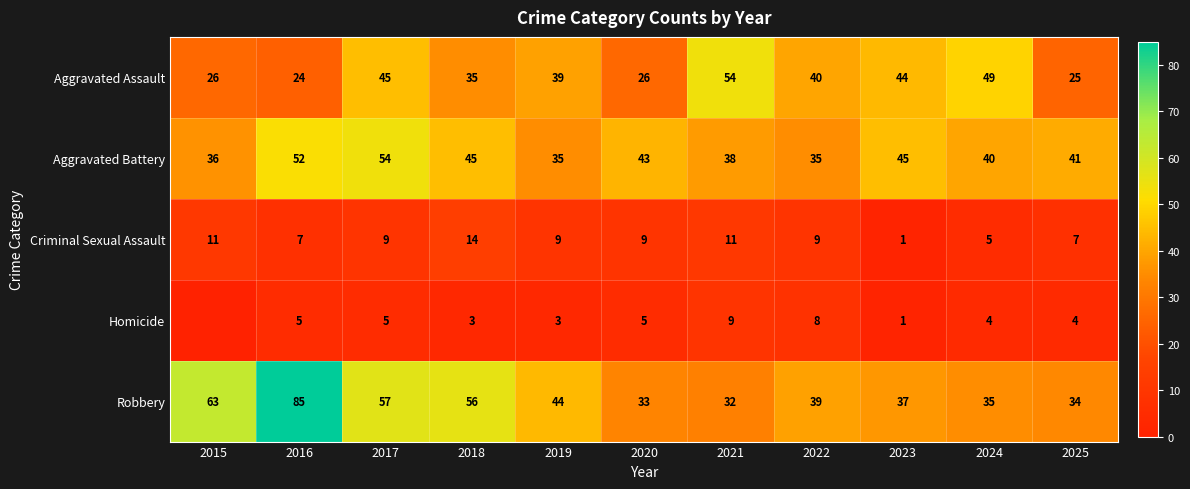

What is the spread (max minus min) of values at 2015?

63